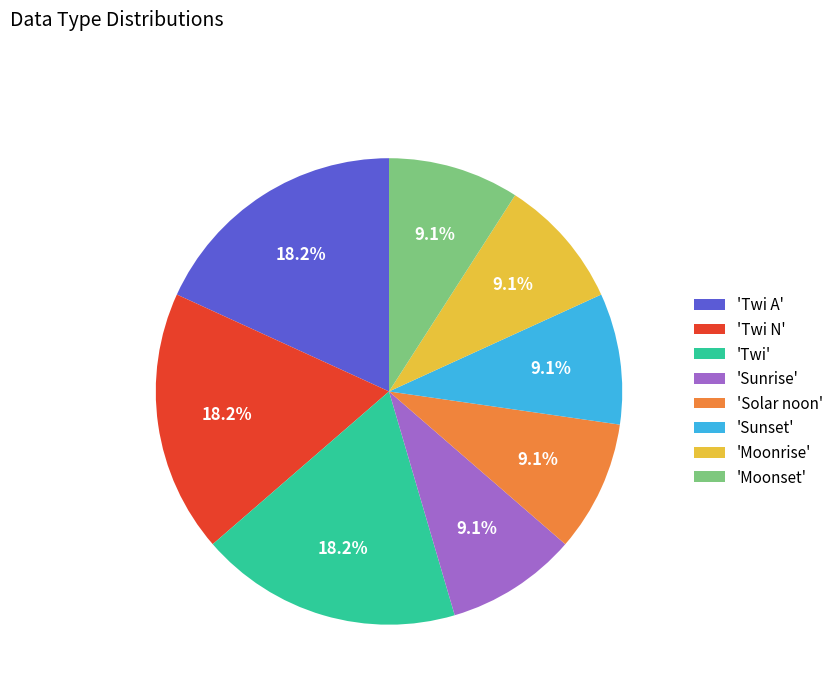

Combined, what portion of the pie is 'Twi N' and 'Moonset'?

27.3%